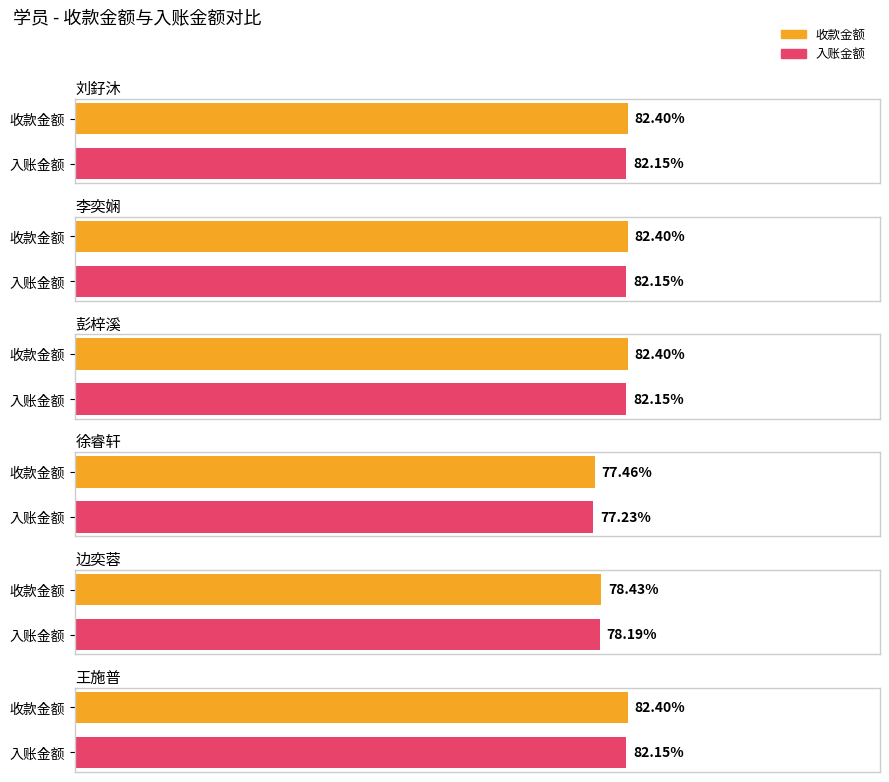

At which category is the sum across all series the highest?

刘釨沐